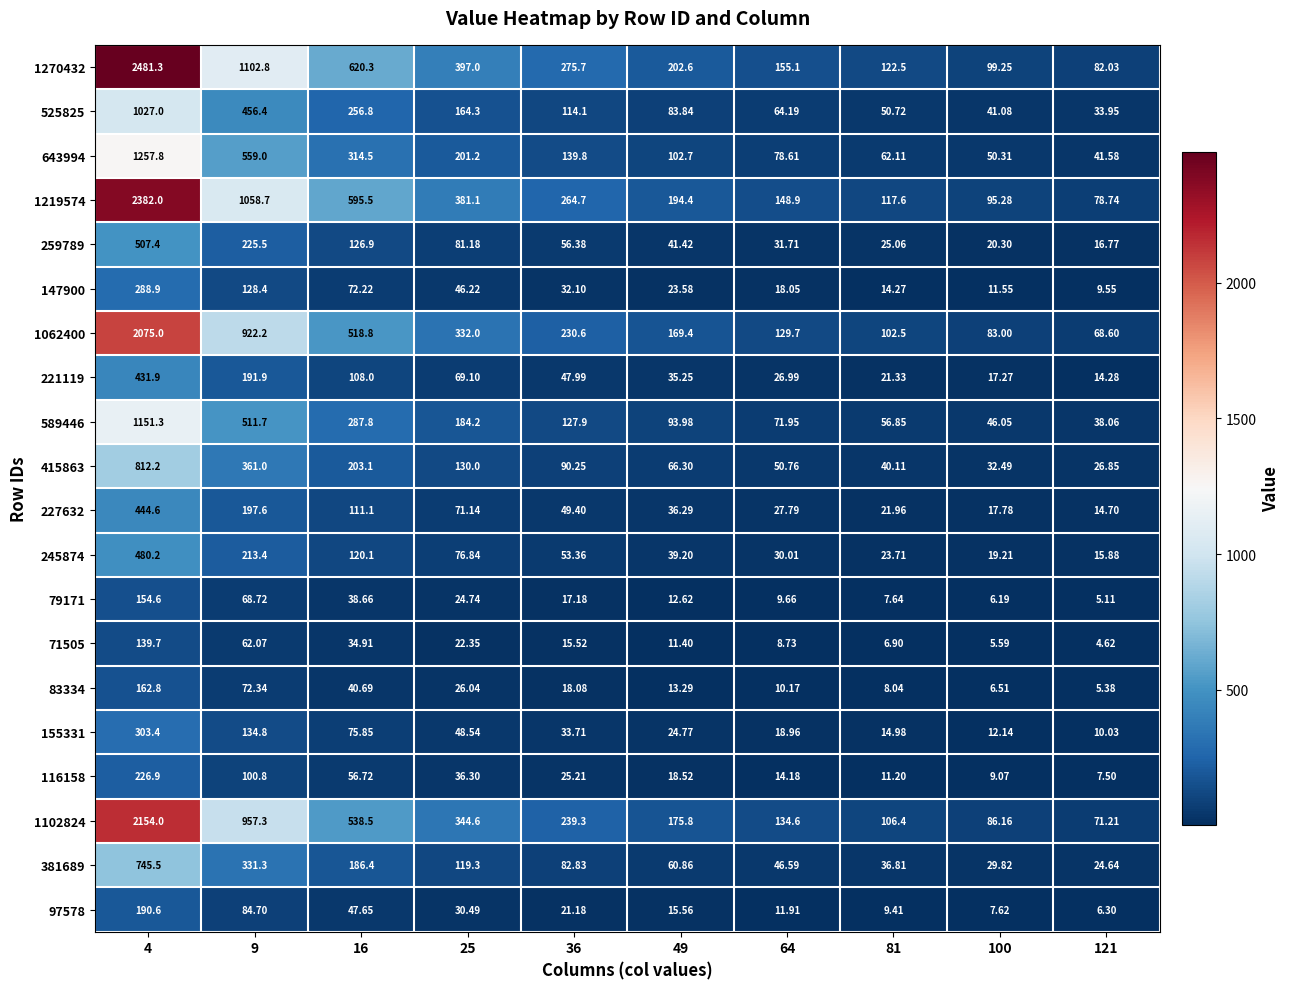

Is the value of 83334 at 64 greater than the value of 71505 at 81?

Yes